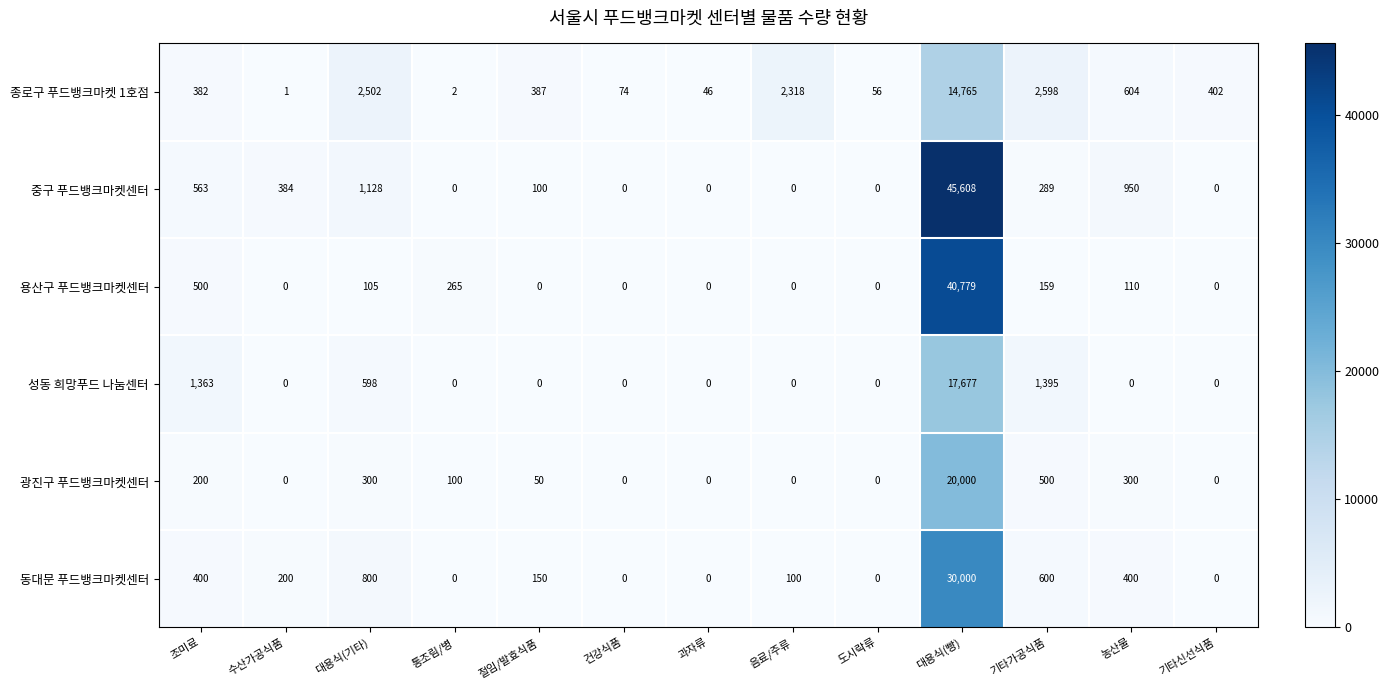

Between 수산가공식품 and 기타신선식품, which series saw the biggest shift?

종로구 푸드뱅크마켓 1호점